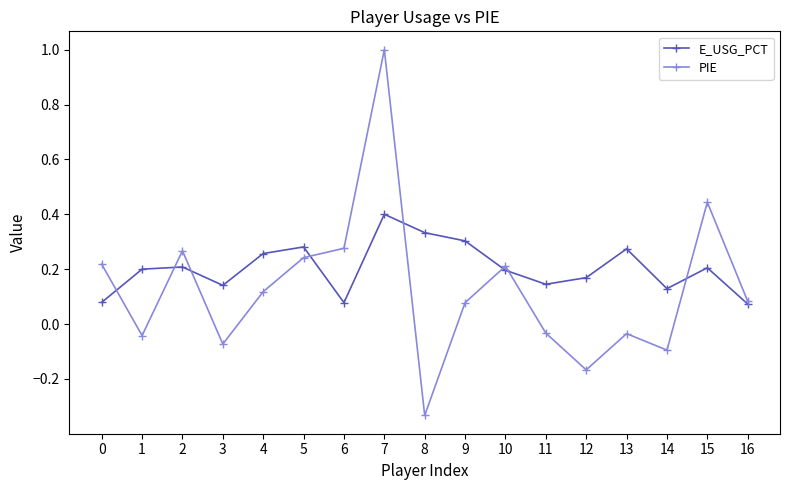

List the series in order of their peak value, lowest first.

E_USG_PCT, PIE